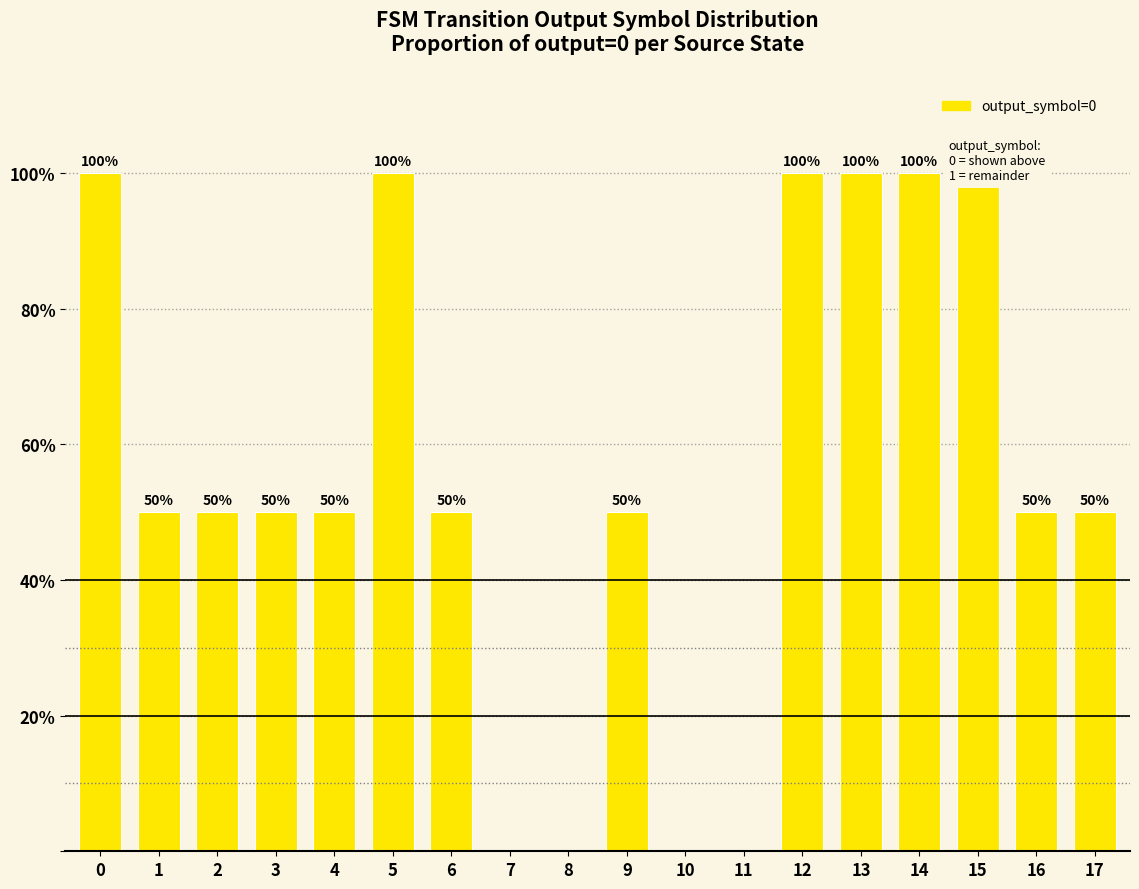

What is the sum of the values at 17 and 11?

50